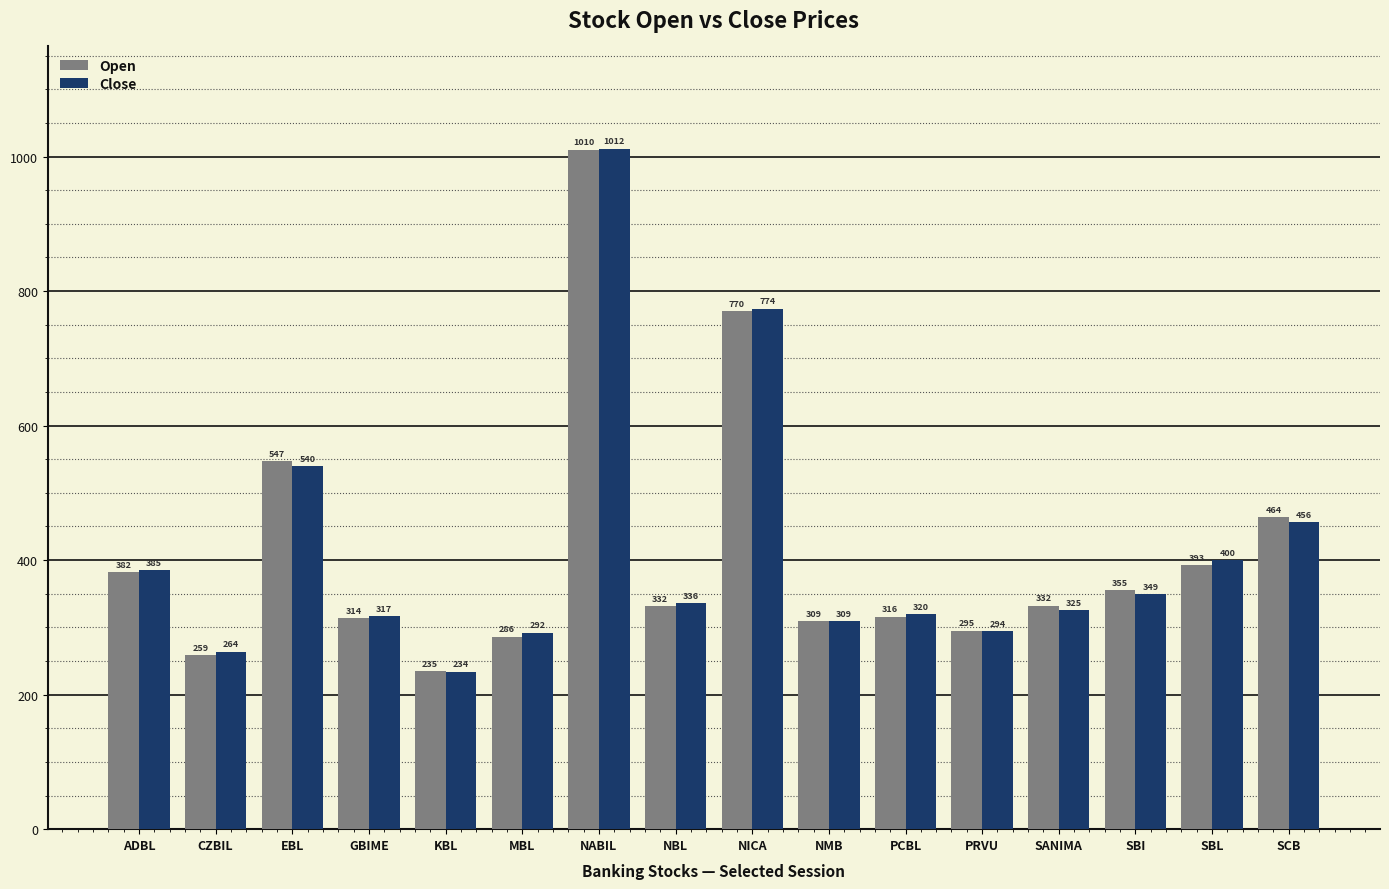

List the labels in order of Close value, largest first.

NABIL, NICA, EBL, SCB, SBL, ADBL, SBI, NBL, SANIMA, PCBL, GBIME, NMB, PRVU, MBL, CZBIL, KBL